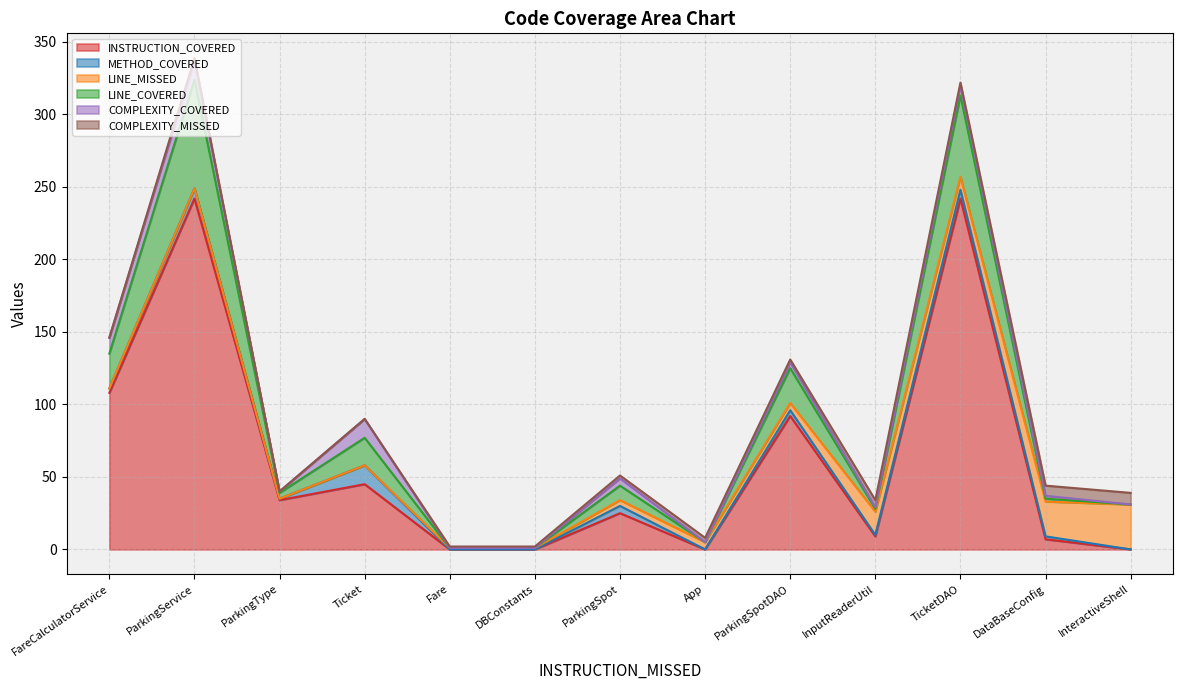

Is it true that INSTRUCTION_COVERED equals -147 at DBConstants?

False